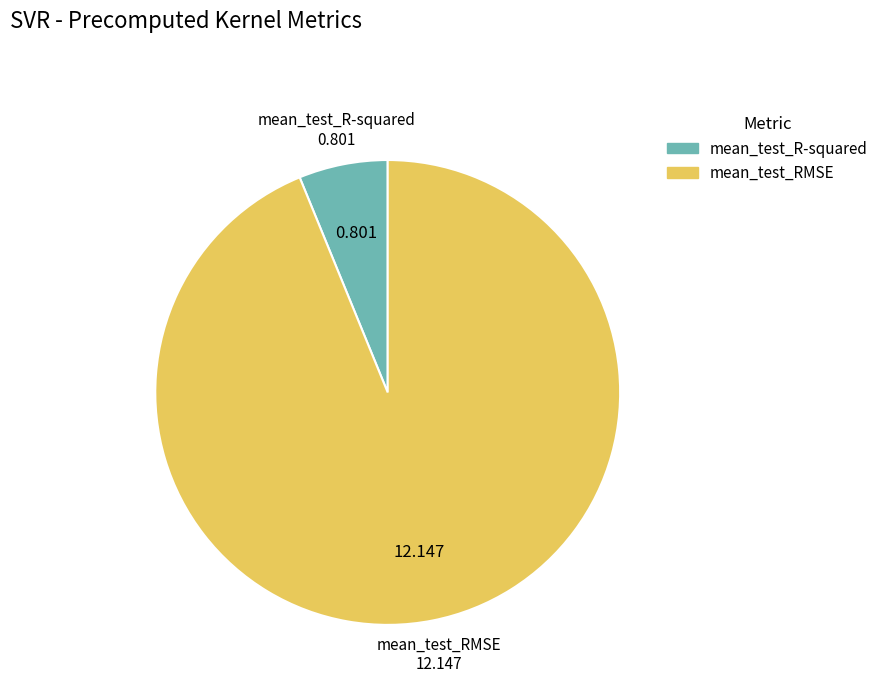

Count the number of slices in the pie.

2